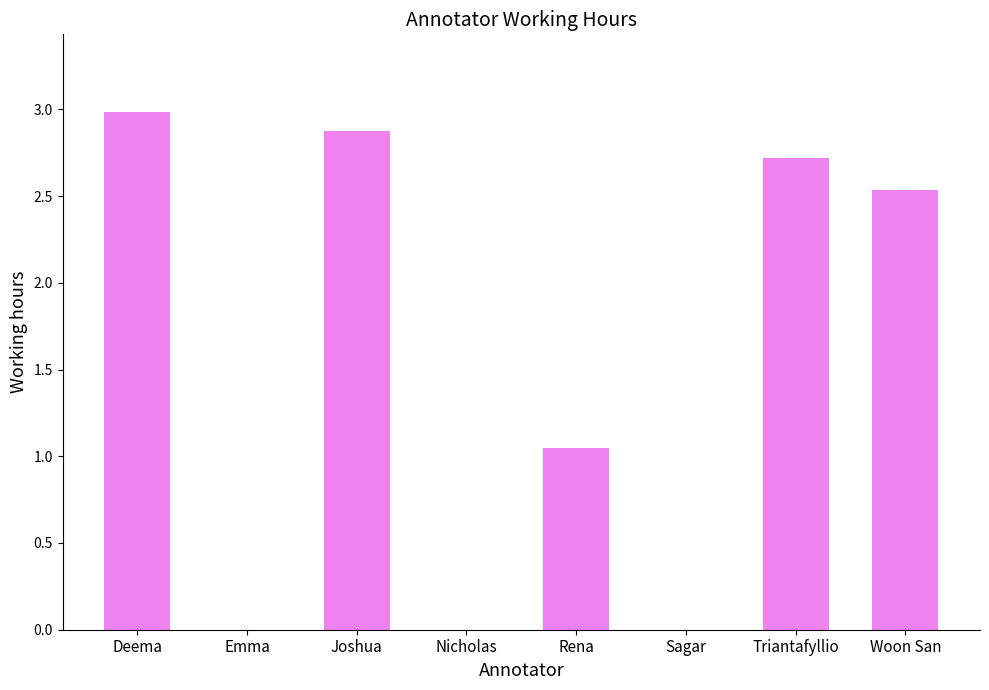

Are the bars grouped side by side (vs. stacked)?

No